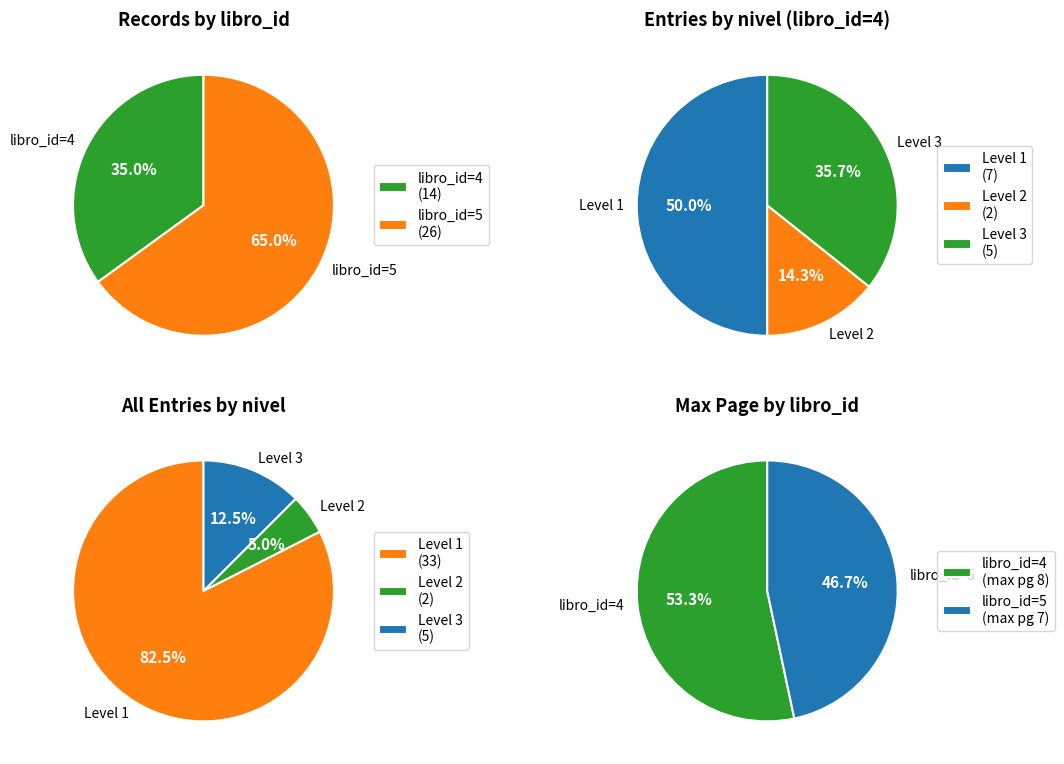

Between libro_id_4 and libro_id_5, which is larger?

libro_id_5